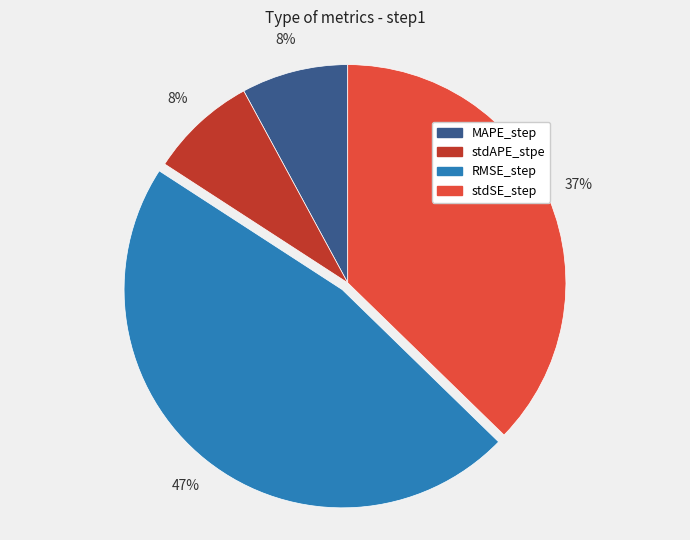

The MAPE_step slice represents 1% of the pie. True or false?

False